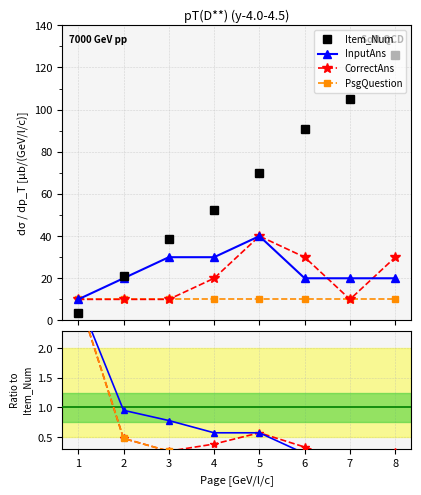

Count the number of categories in the chart.

8